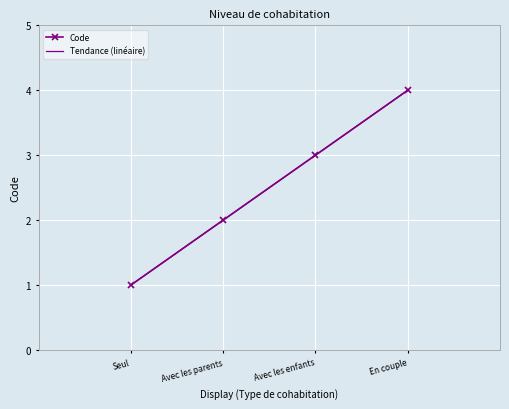

True or false: the data shows 1 at Seul.

False